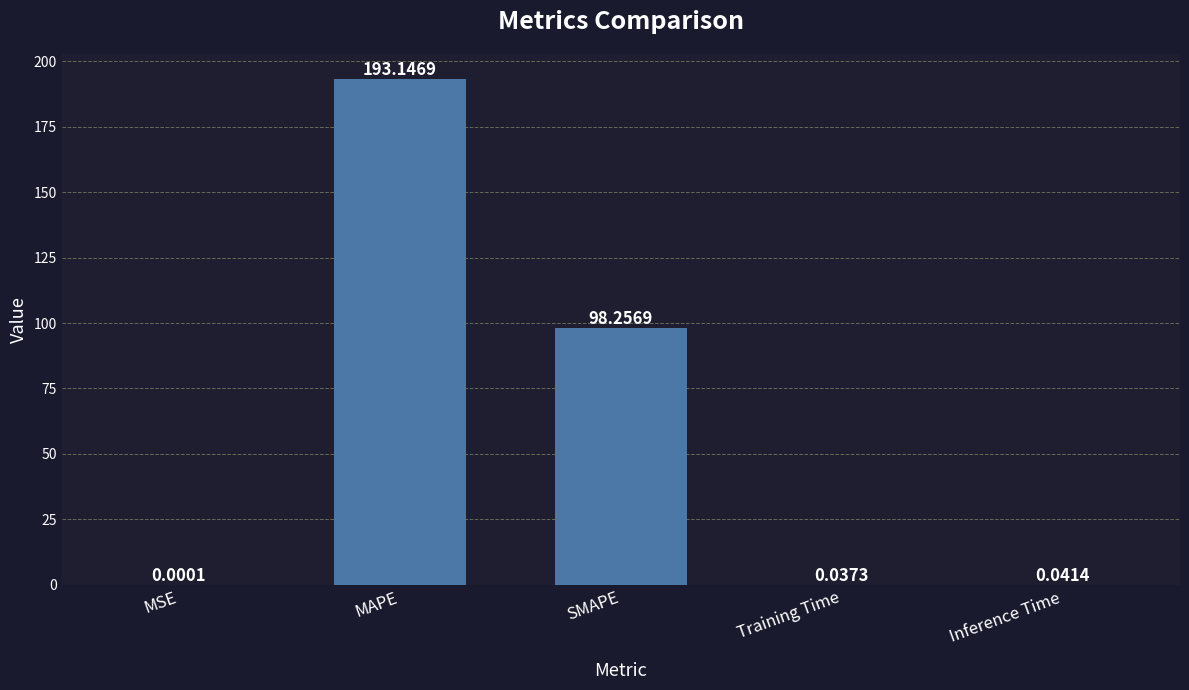

Are the bars horizontal?

No